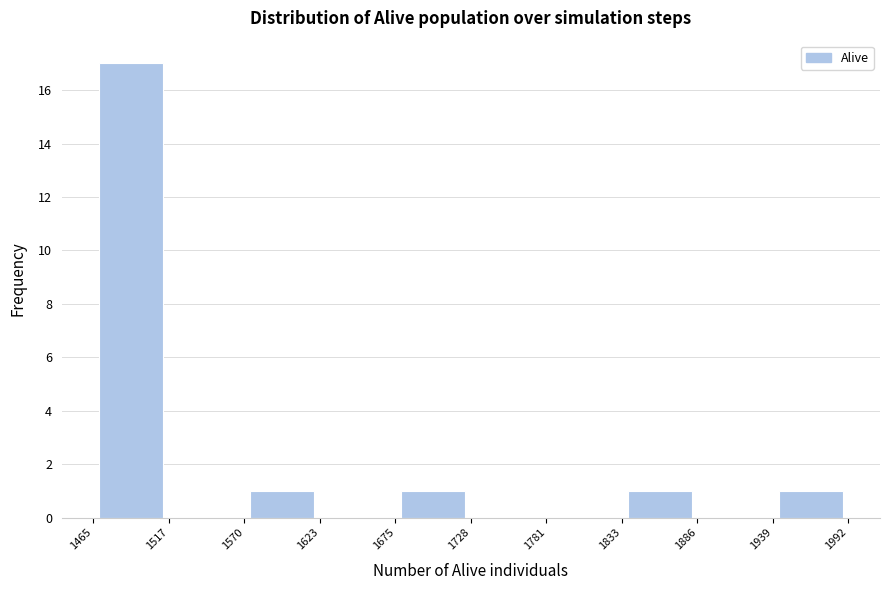

Reading left to right, list every bar in this chart as the range it spans on the x-axis followed by its height. The values are not printed on the chart, so give them approximately, as read against the axis.

1465 to 1517: 17
1517 to 1570: 0
1570 to 1623: 1
1623 to 1675: 0
1675 to 1728: 1
1728 to 1781: 0
1781 to 1833: 0
1833 to 1886: 1
1886 to 1939: 0
1939 to 1992: 1